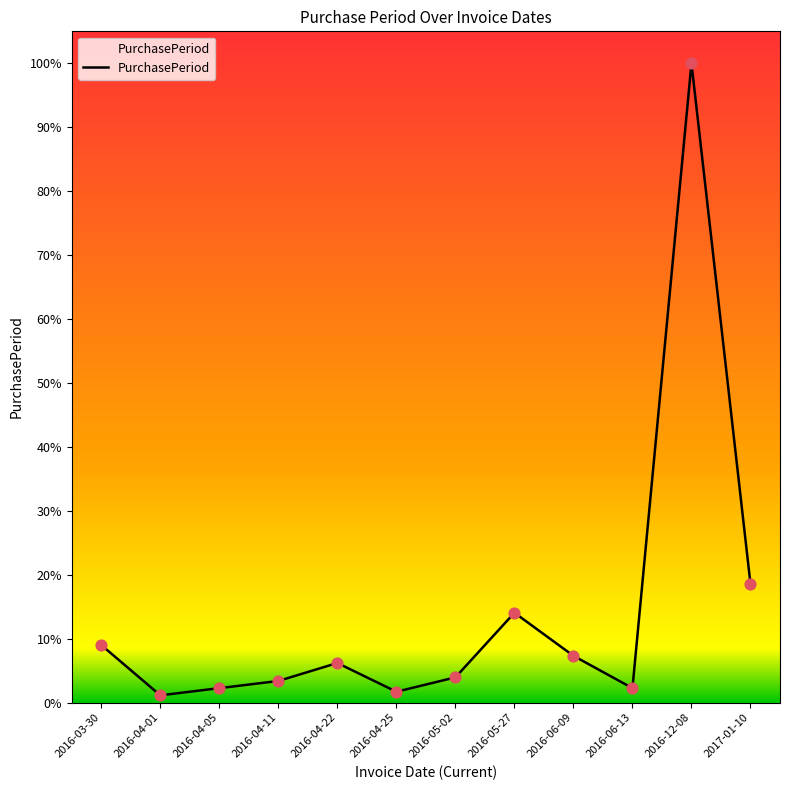

Is this an area chart (filled region under the line)?

Yes